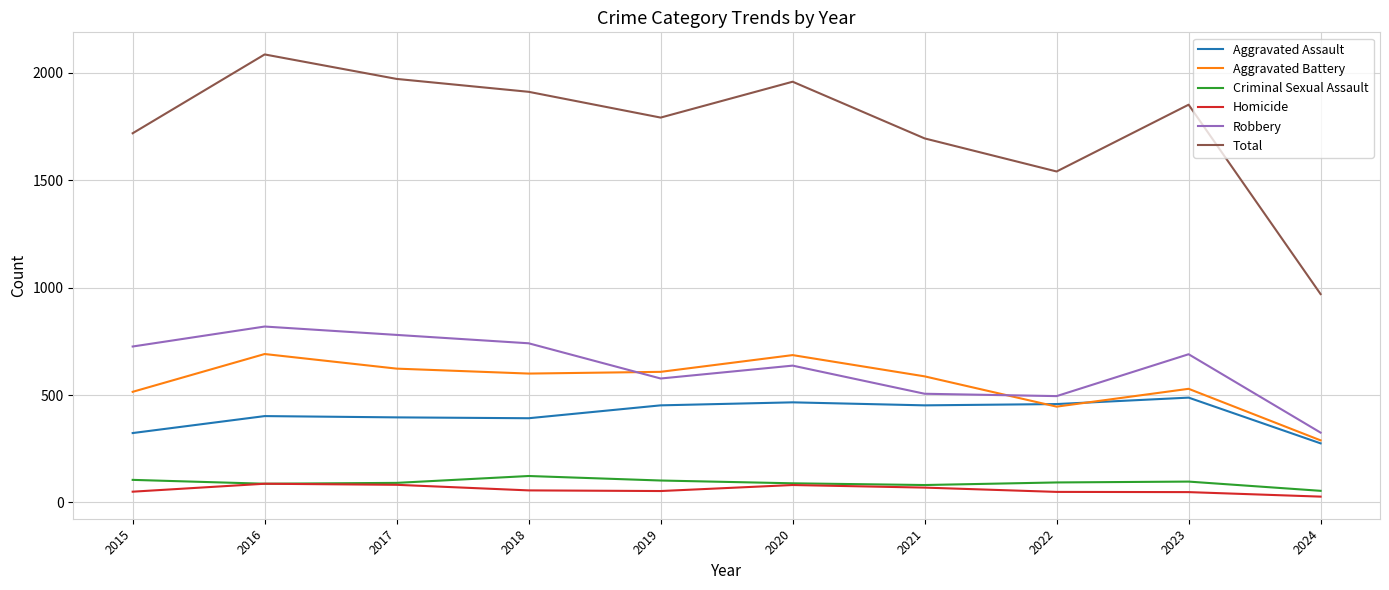

What is the total value across all series at 2021?

3390